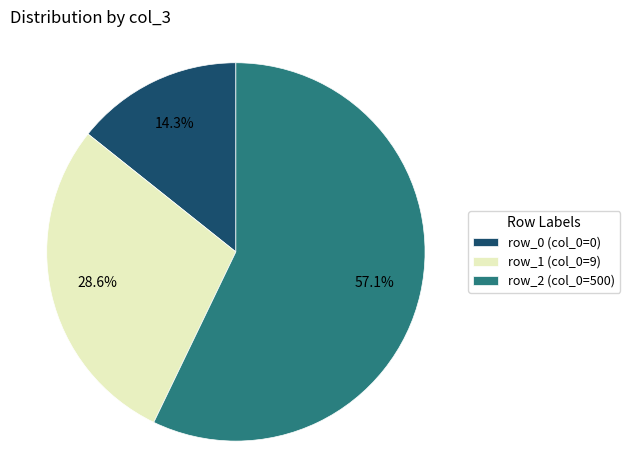

How much of the chart is everything except row_0 (col_0=0)?

85.7%